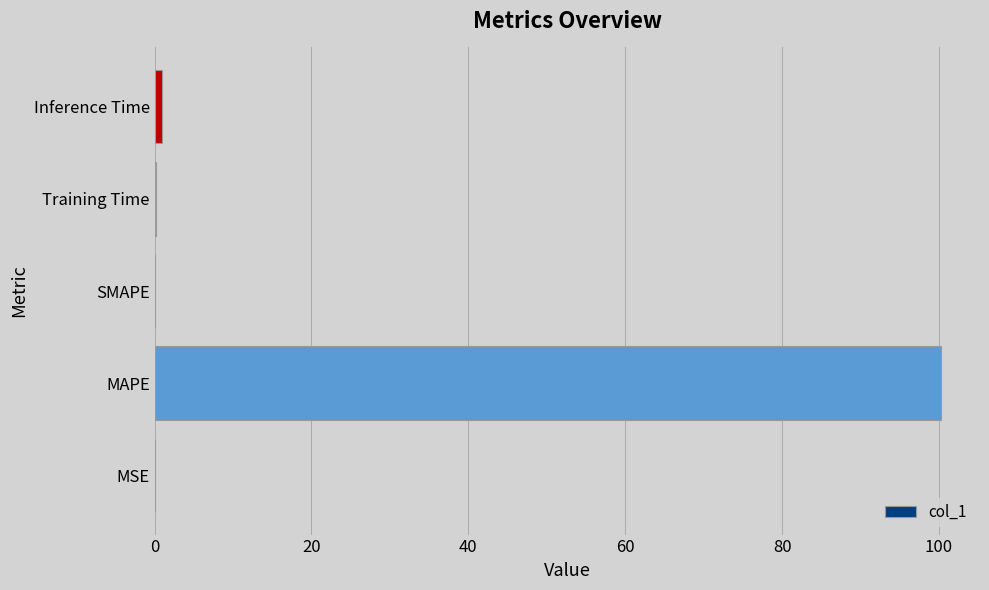

What is the greatest value displayed?

100.2